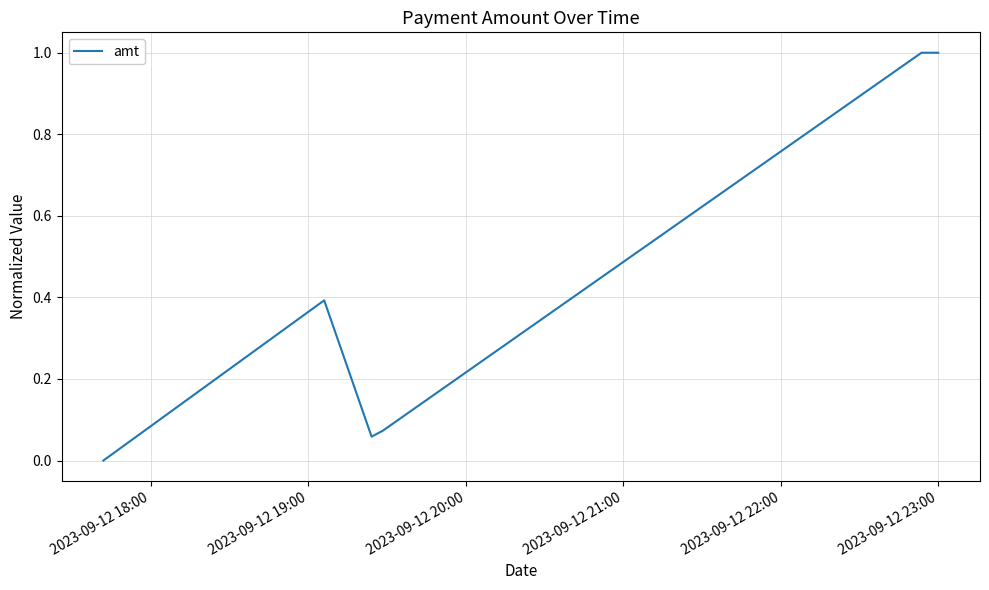

True or false: there are more than 2 points higher than both neighbors.

False